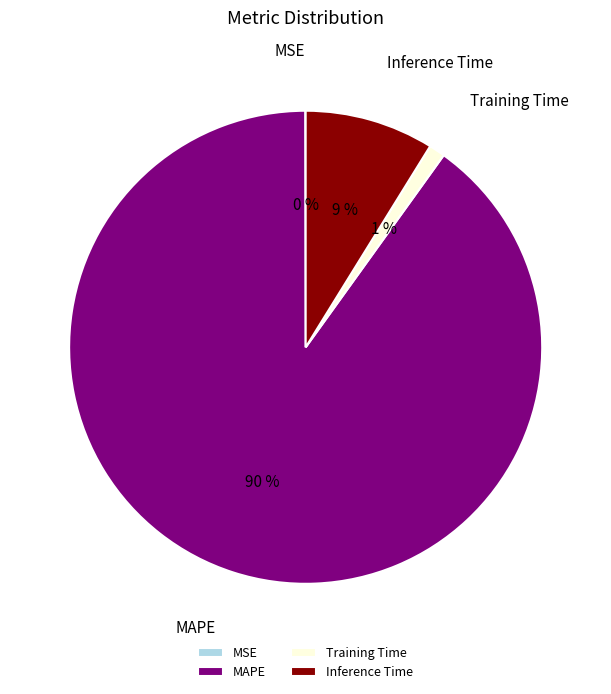

Combined, do Inference Time and Training Time account for over 50%?

No